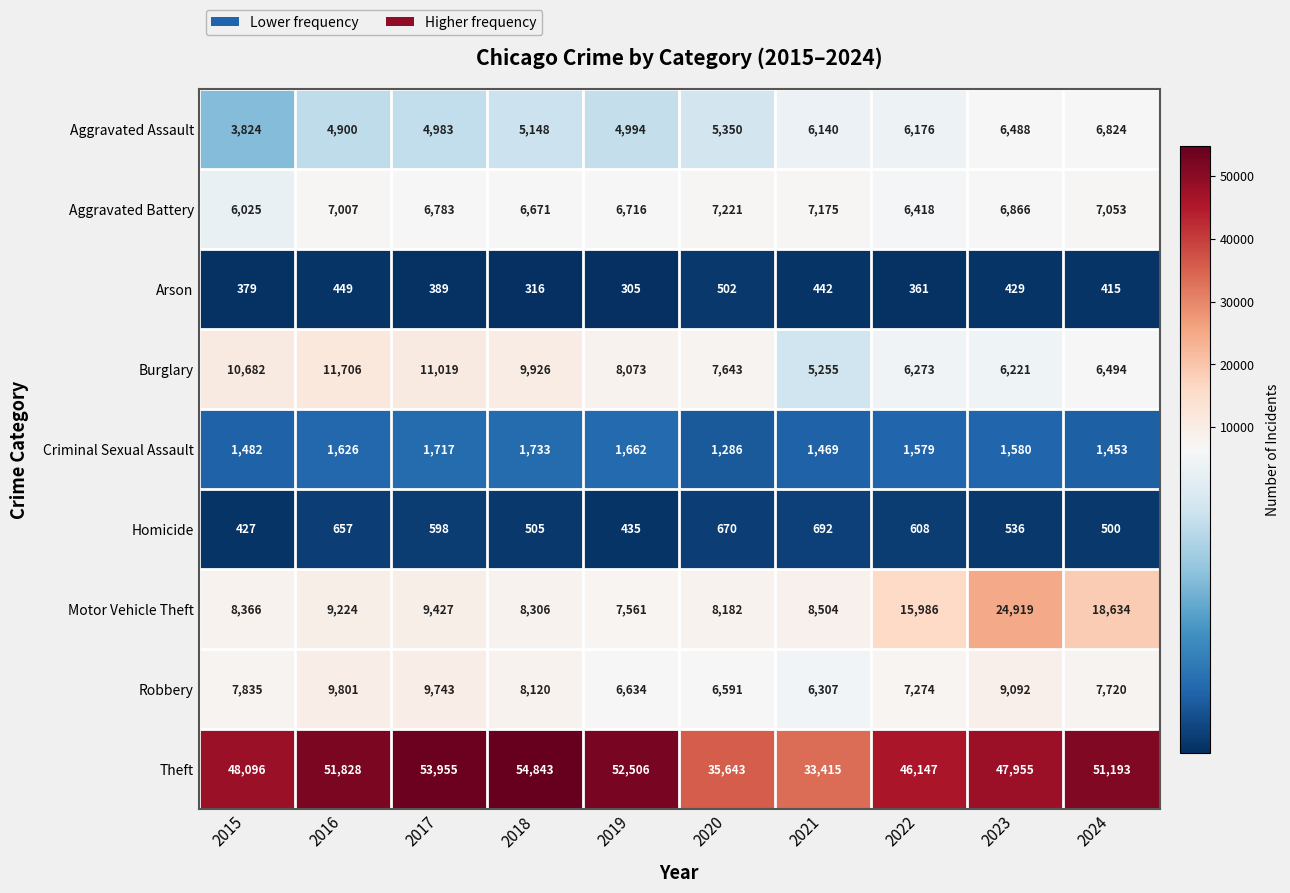

Read the Criminal Sexual Assault value at 2023, to the nearest 5.

1580